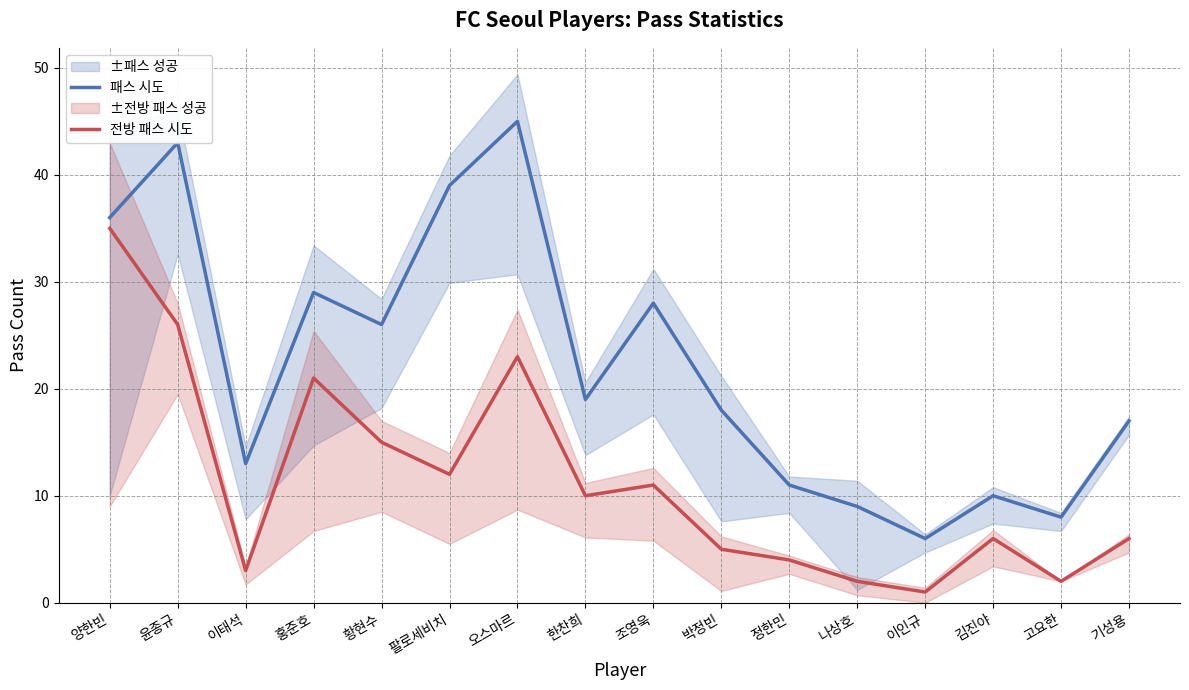

What is the difference between the highest and lowest values at 이태석?

10